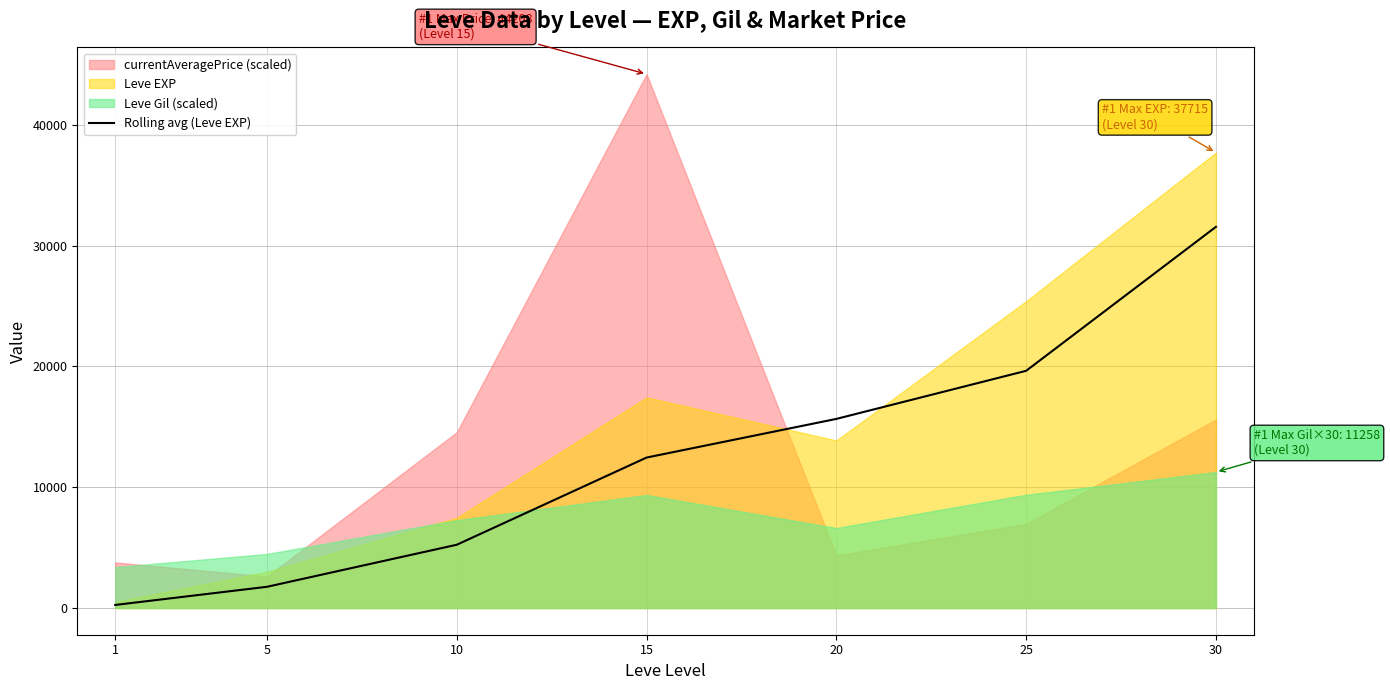

The value of Rolling avg (Leve EXP) at 20 is 15660.8. True or false?

True